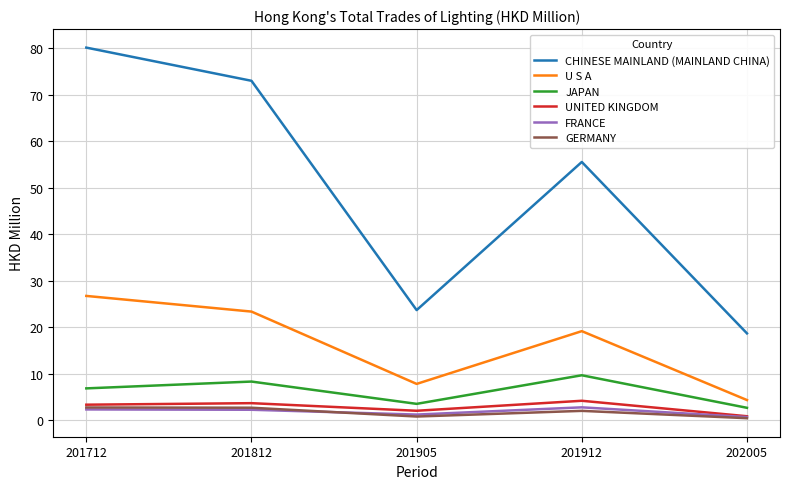

Between 201905 and 201912, which series saw the biggest shift?

CHINESE MAINLAND (MAINLAND CHINA)